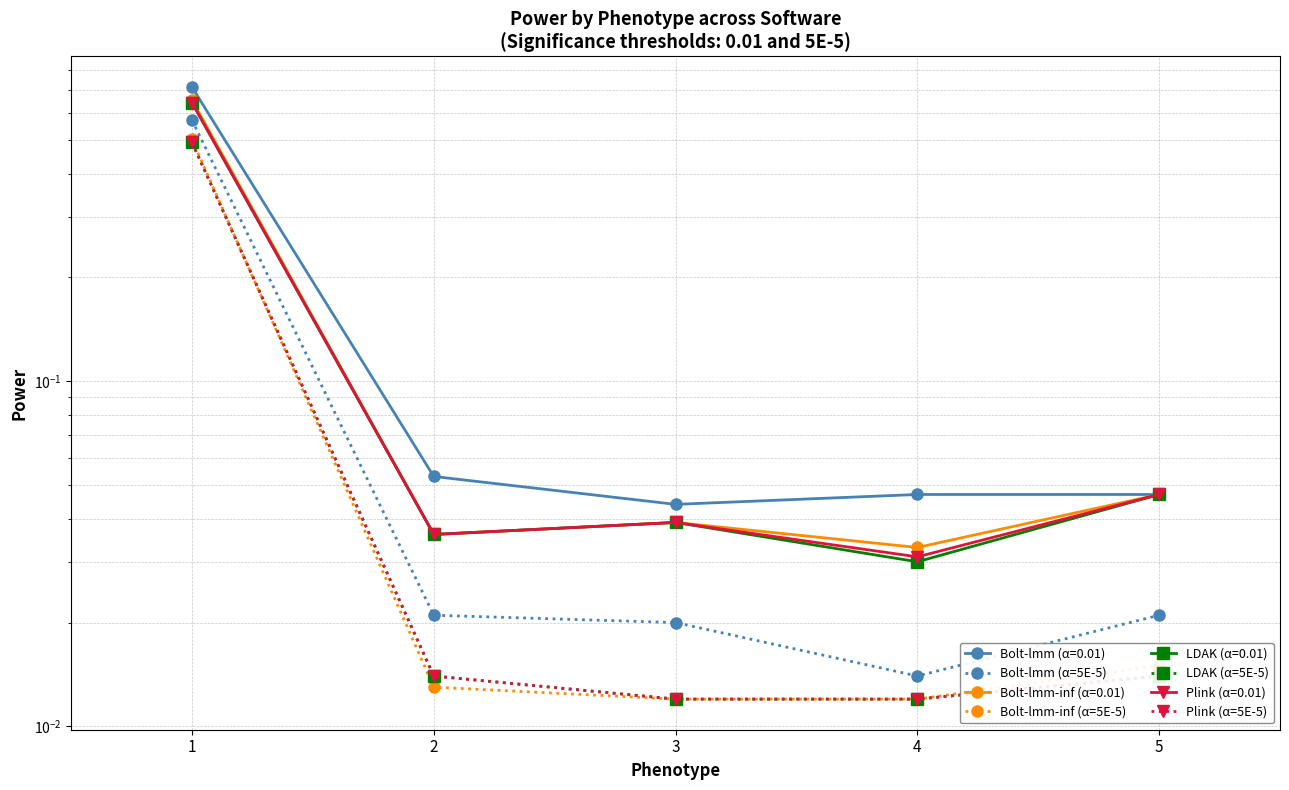

Which category has the highest value across all series?

1